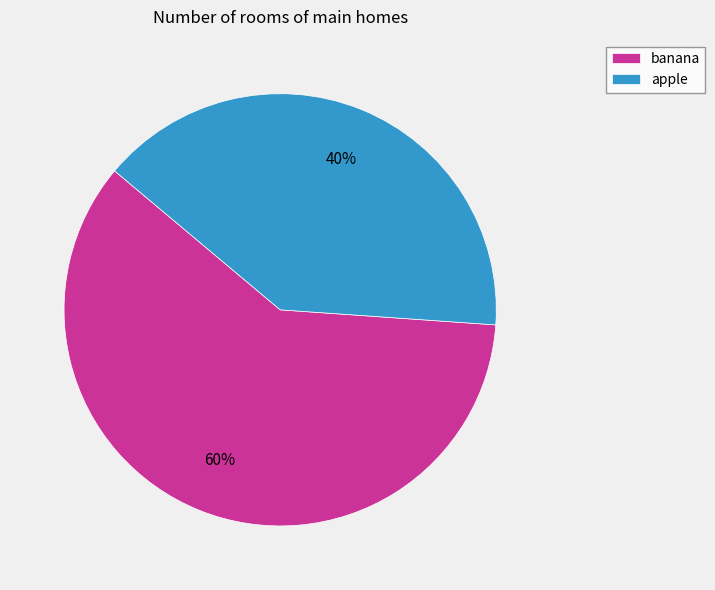

To the nearest percent, what percentage of the pie is banana?

60%